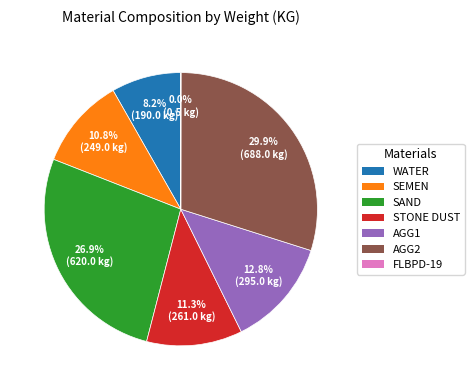

To the nearest percent, what percentage of the pie is AGG1?

13%